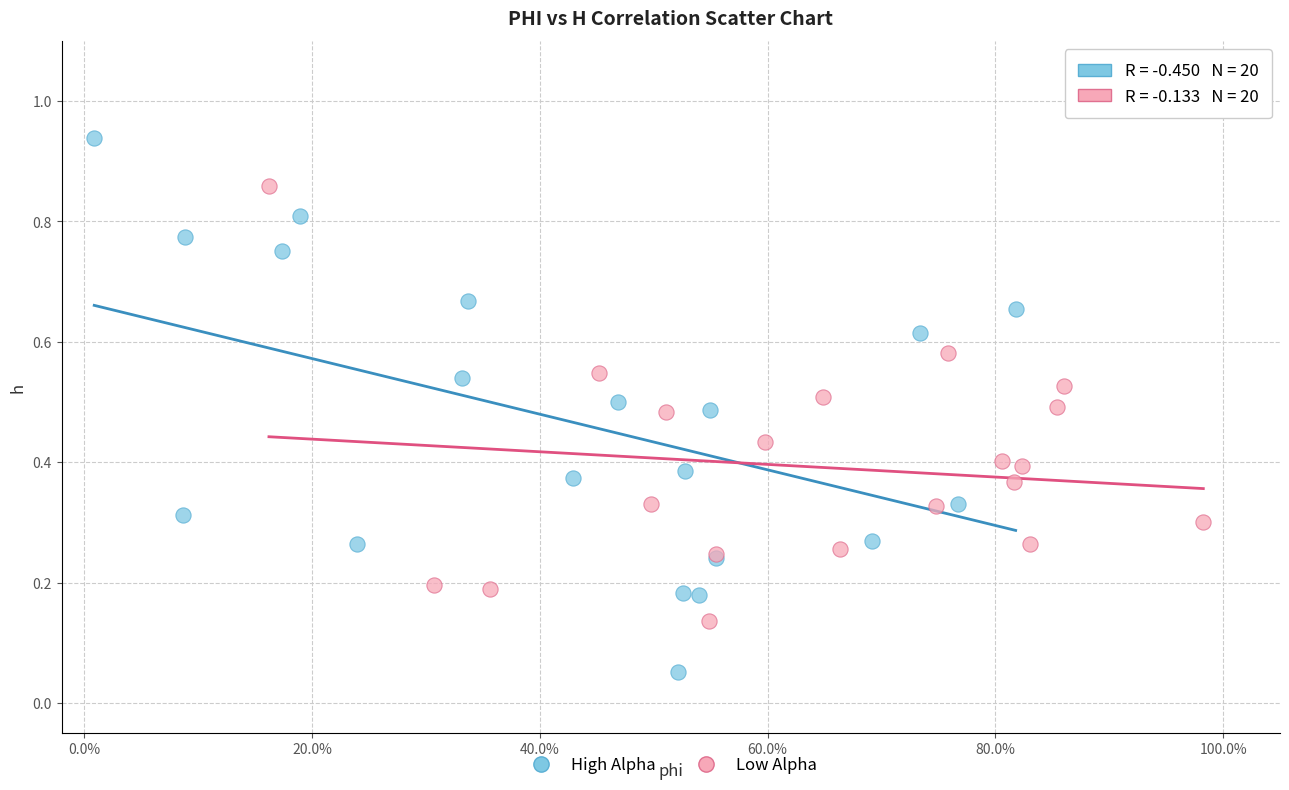

Which series contains the lowest Y value?

High Alpha